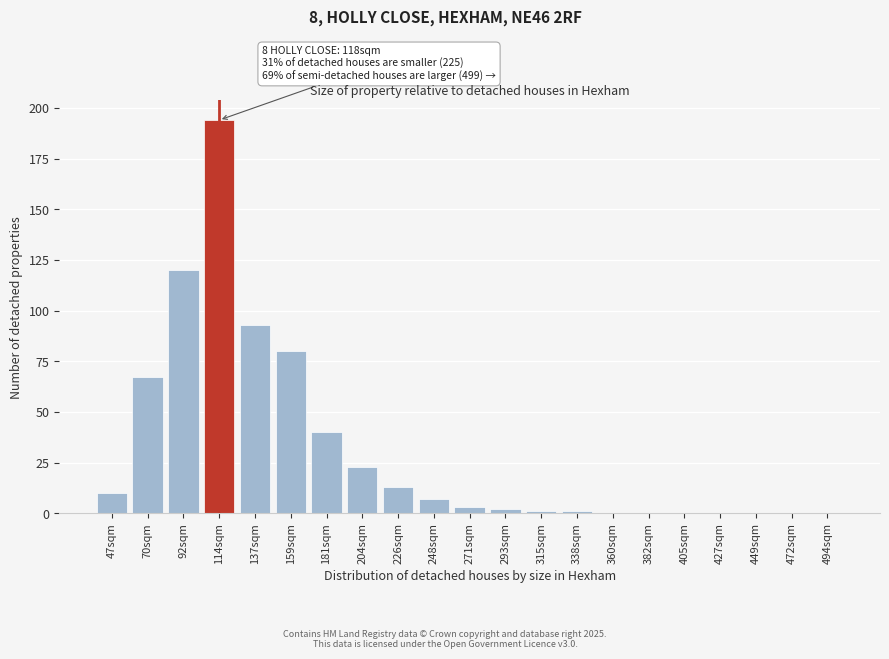

Reading right to left, extract all data points from this chart.

494sqm=0	472sqm=0	449sqm=0	427sqm=0	405sqm=0	382sqm=0	360sqm=0	338sqm=1	315sqm=1	293sqm=2	271sqm=3	248sqm=7	226sqm=13	204sqm=23	181sqm=40	159sqm=80	137sqm=93	114sqm=194	92sqm=120	70sqm=67	47sqm=10